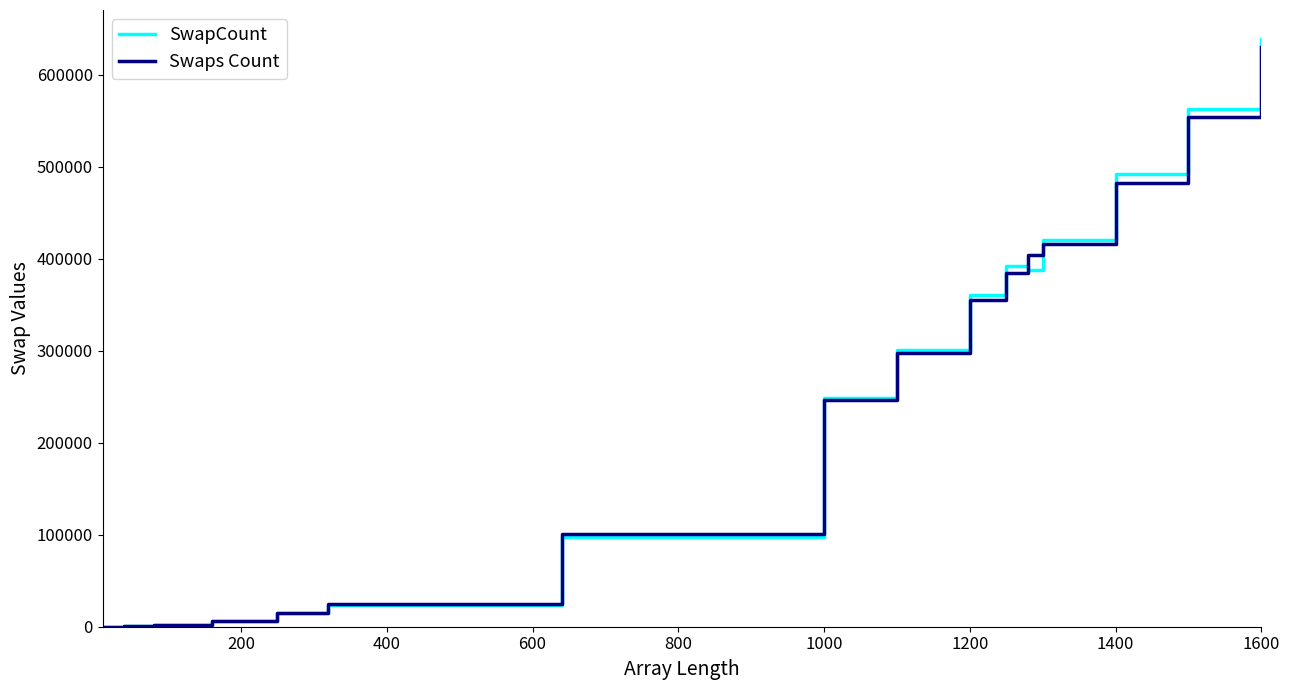

Which series has the widest spread of values?

SwapCount